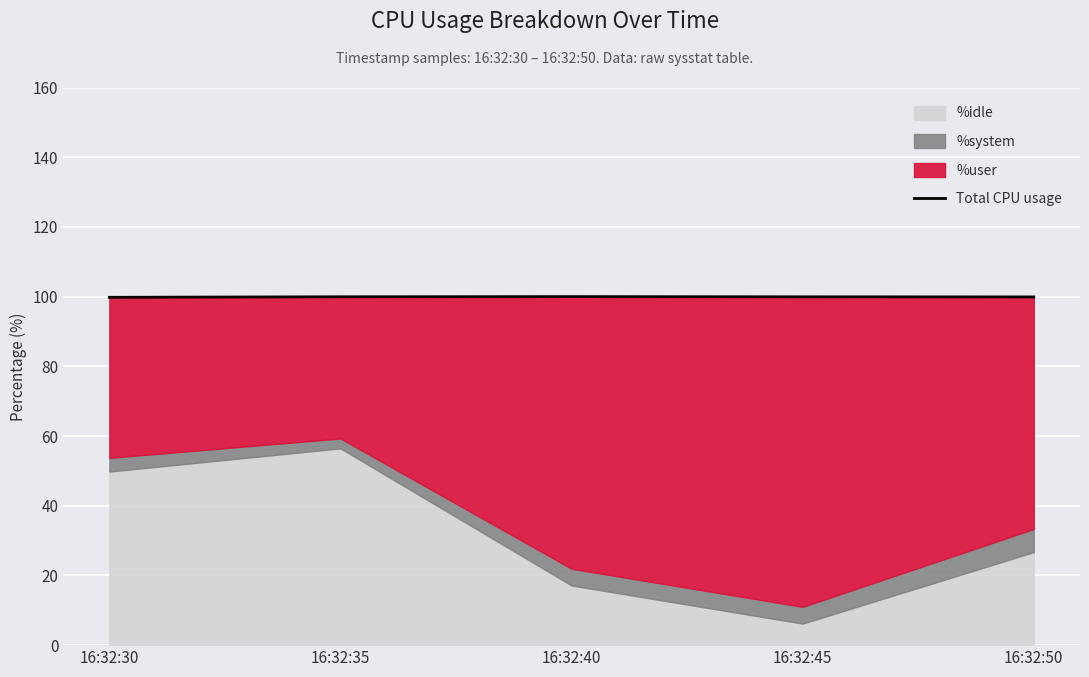

Rank the categories by value from lowest to highest.

16:32:30, 16:32:50, 16:32:45, 16:32:35, 16:32:40